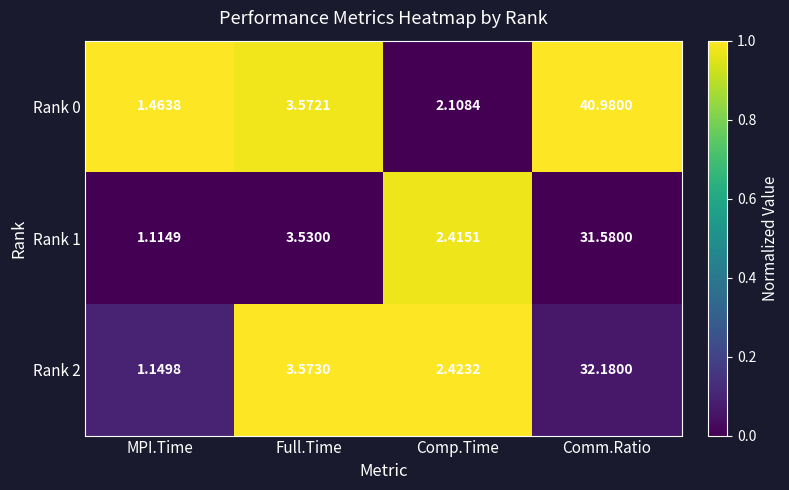

Which label corresponds to the largest value in the chart?

Comm.Ratio